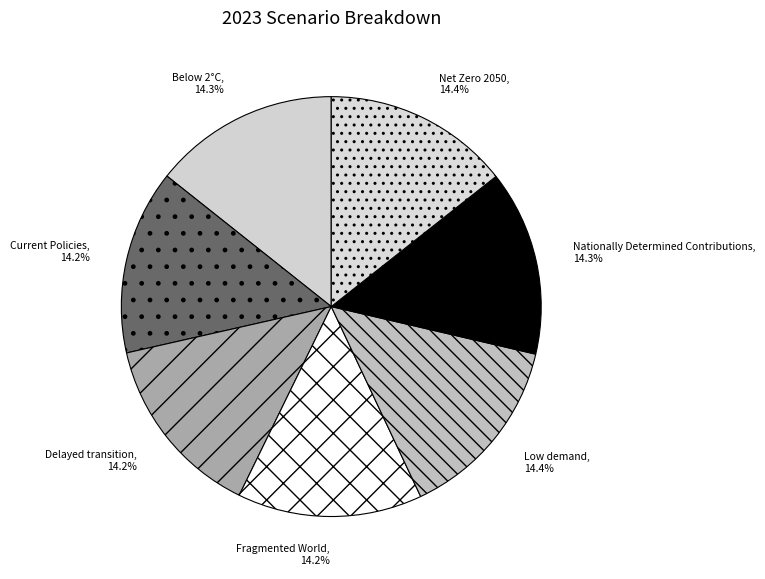

Does Nationally Determined Contributions represent more than half of the total?

No